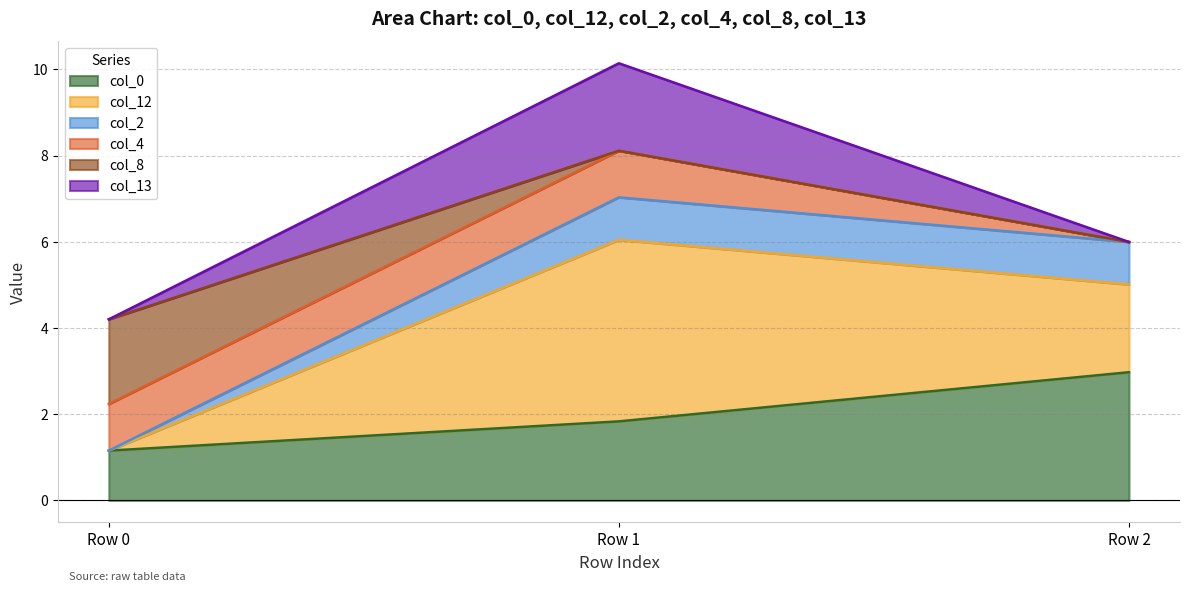

What is the total value across all series at Row 2?

6.0